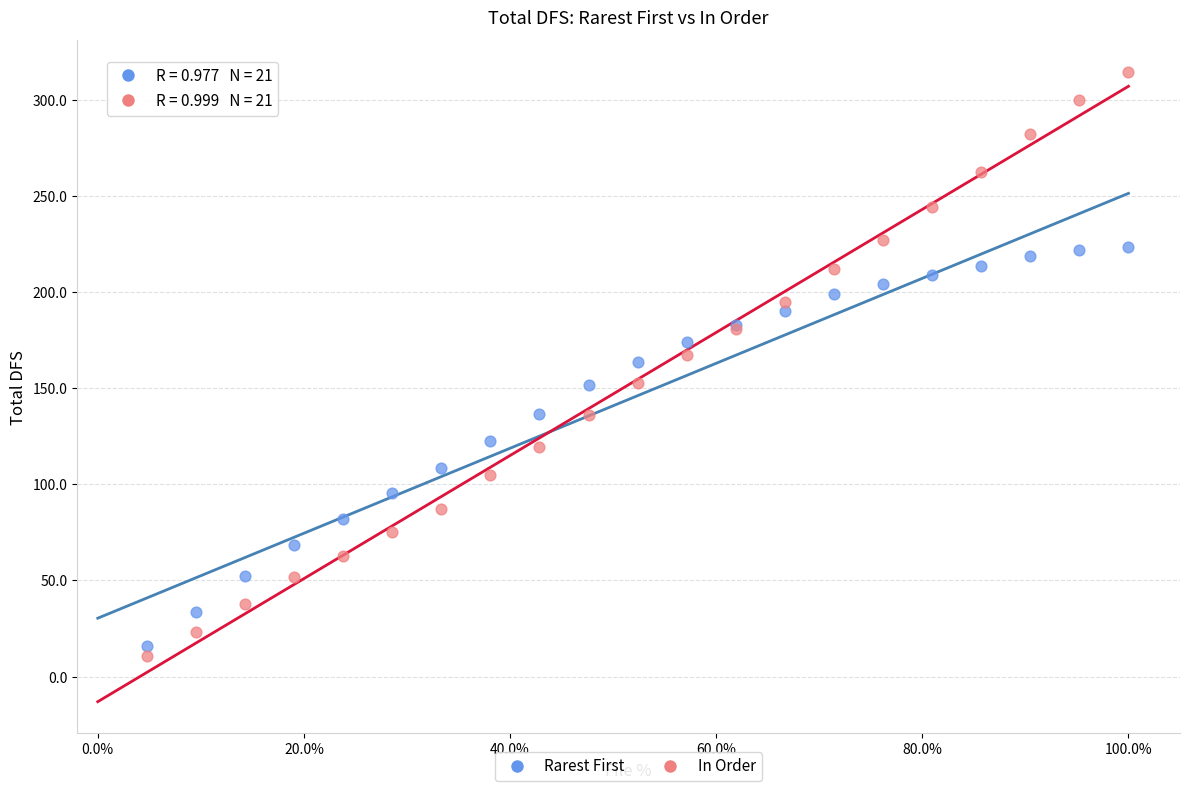

Which series contains the highest Y value?

In Order